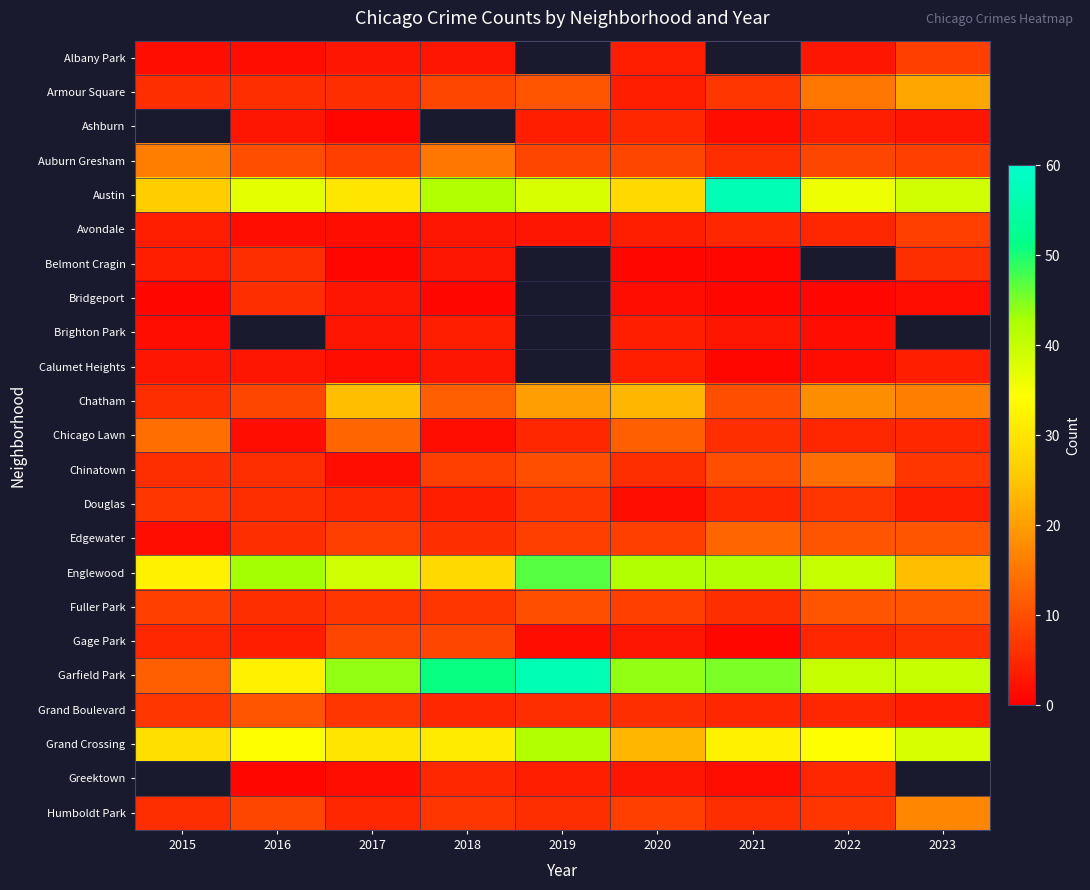

Between 2017 and 2019, which is larger?

2019